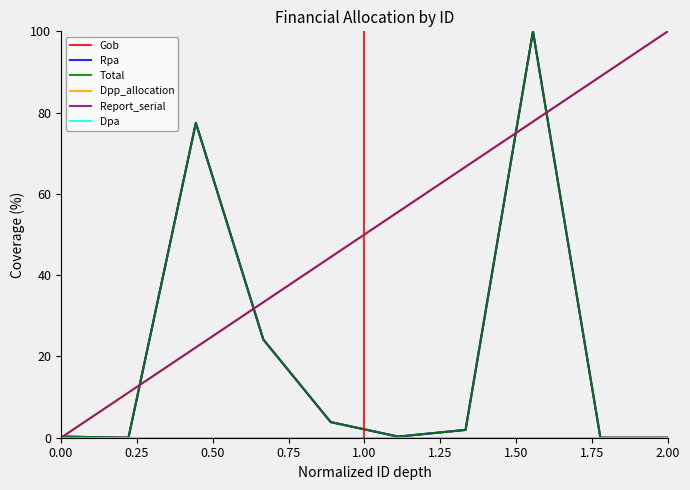

Where does the Dpp_allocation series first go above 55?

1.25